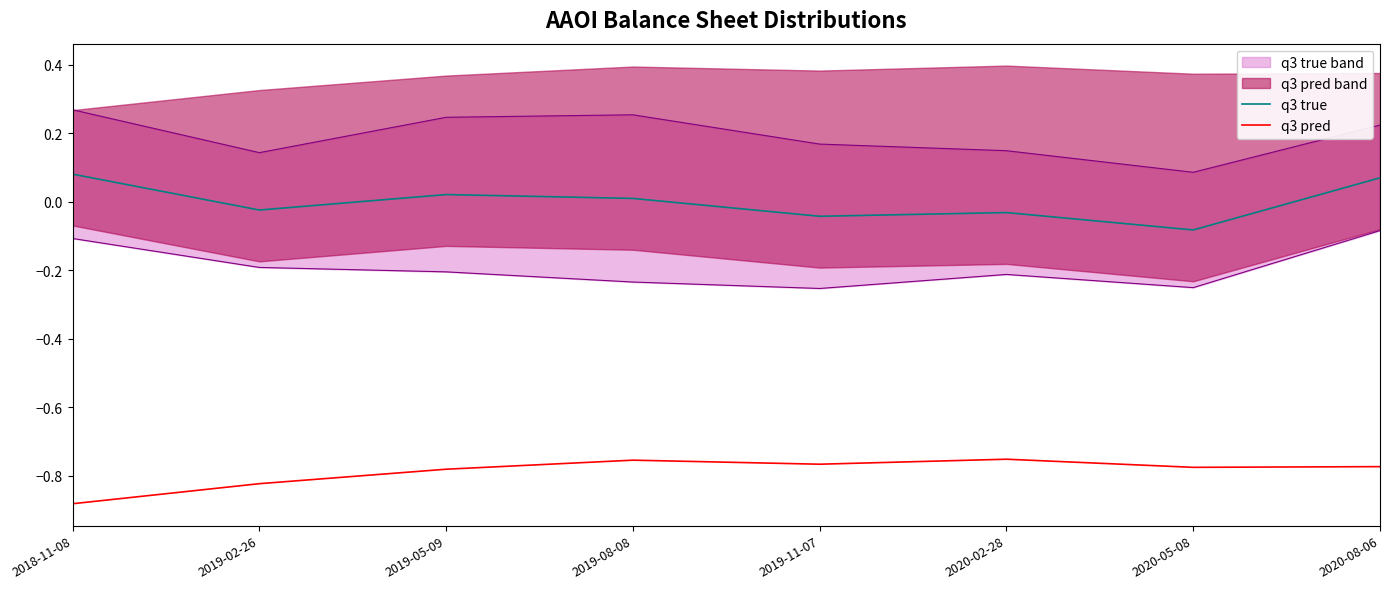

Reading right to left, list all the values displayed in this chart.

q3 true: 0.1	-0.1	-0.0	-0.0	0.0	0.0	-0.0	0.1
q3 pred: -0.8	-0.8	-0.8	-0.8	-0.8	-0.8	-0.8	-0.9